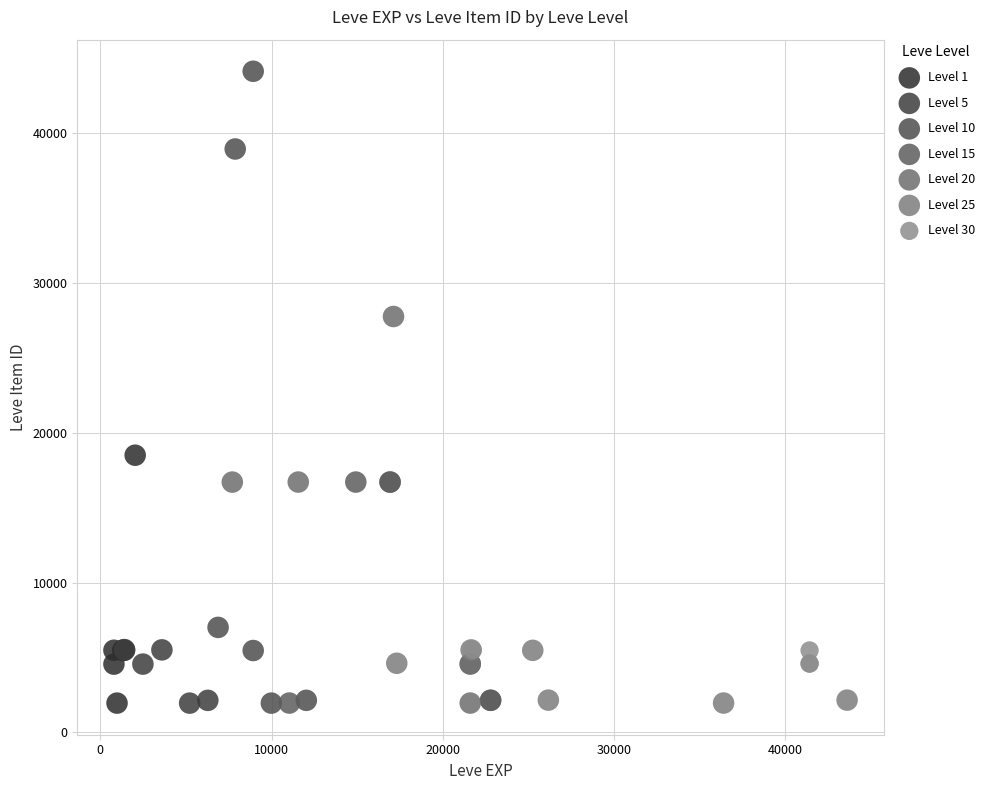

Which series contains the highest Y value?

Level 10